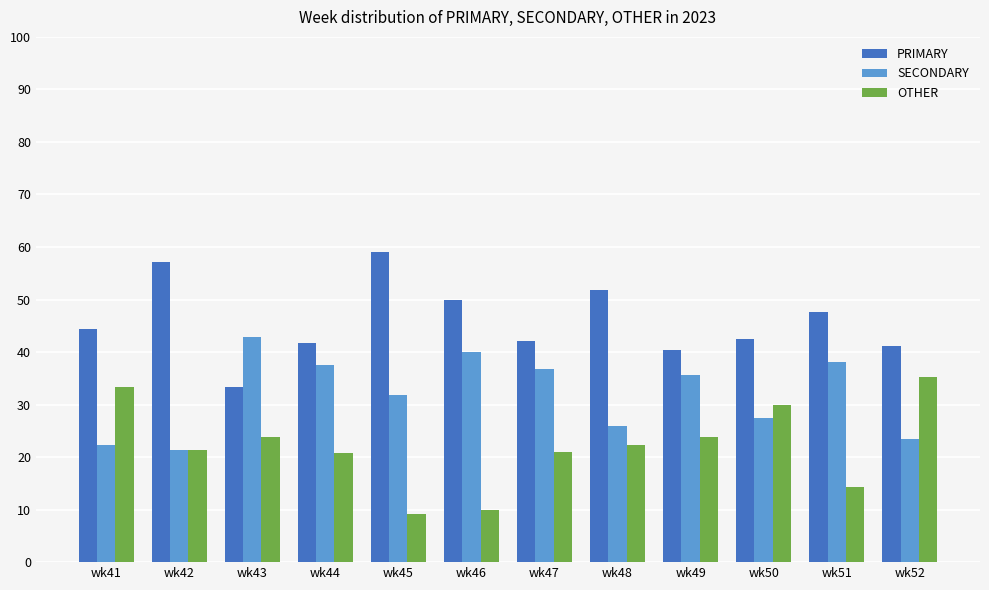

Which series has the largest total across all categories?

PRIMARY